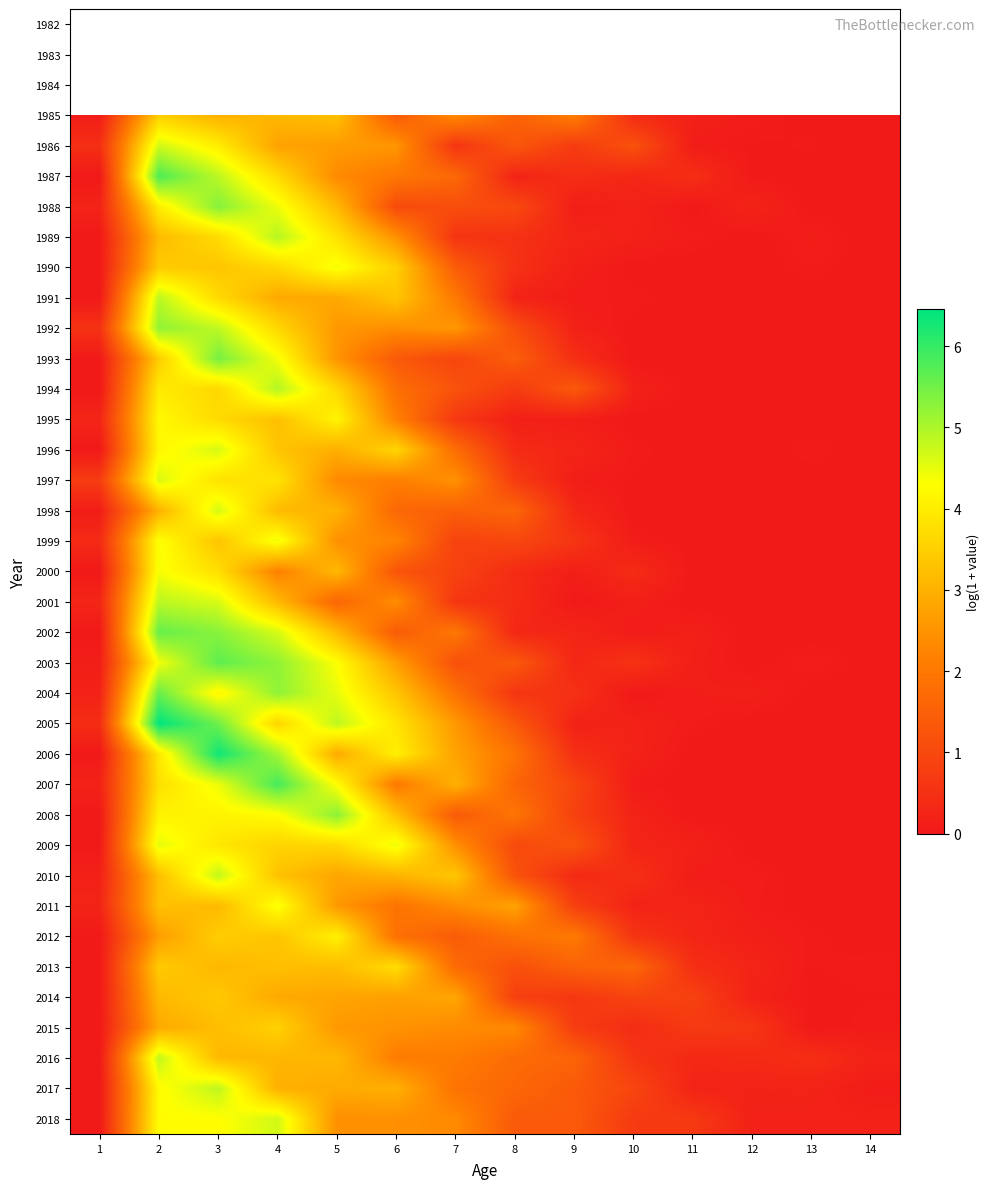

What is the sum of the 2009 values at 5 and 10?

3.9